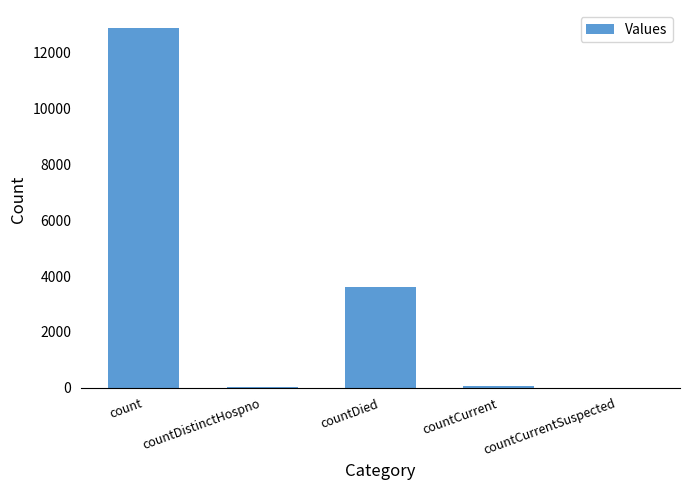

Where does the data first go above 82?

count